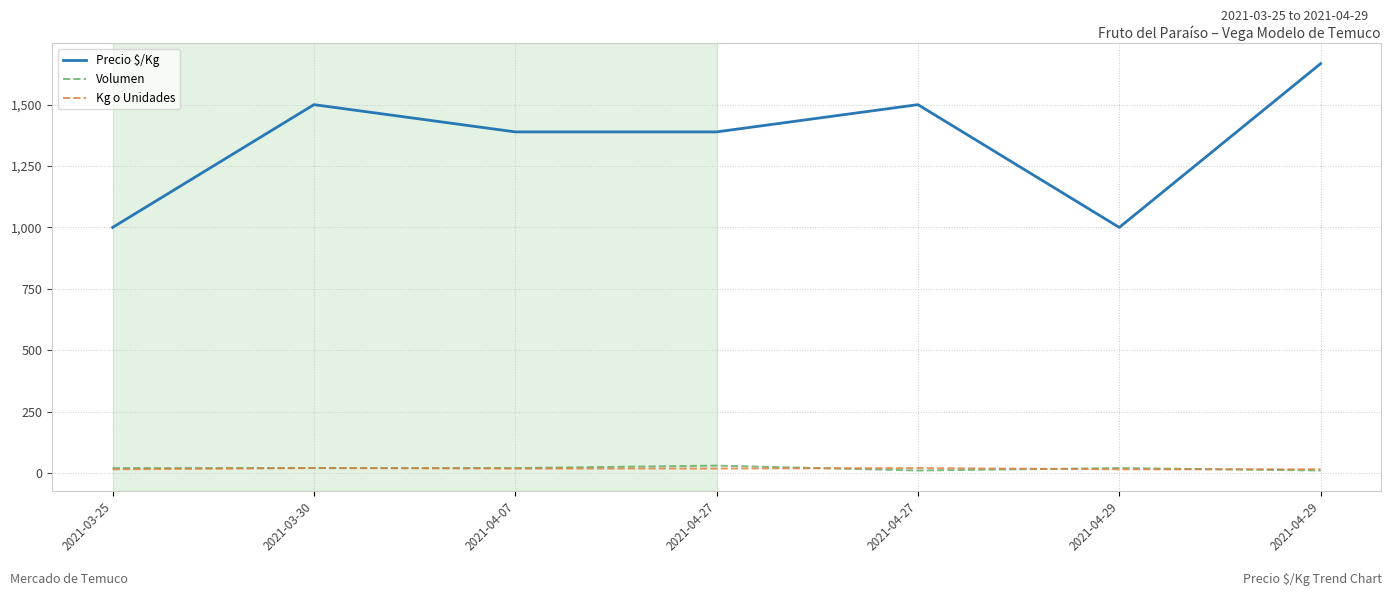

What are all the series names shown in the legend?

Precio $/Kg, Volumen, Kg o Unidades